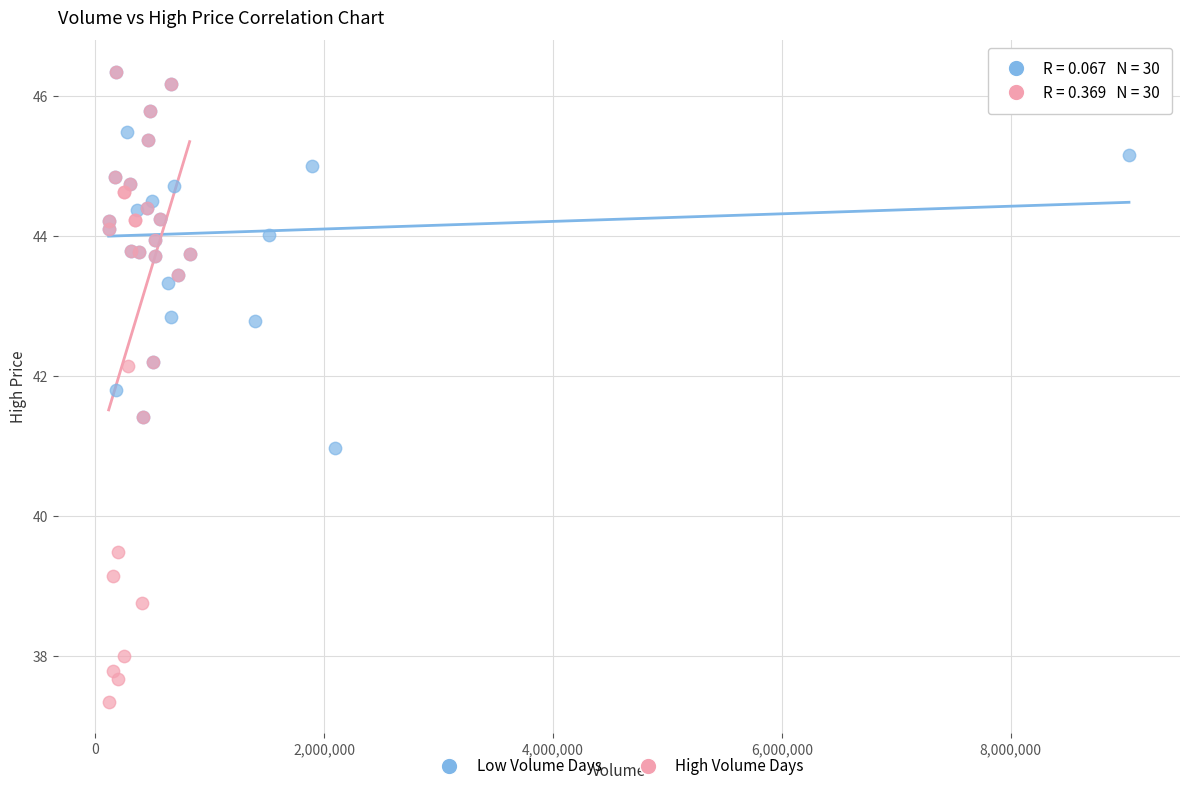

What are all the series names shown in the legend?

Low Volume Days, High Volume Days